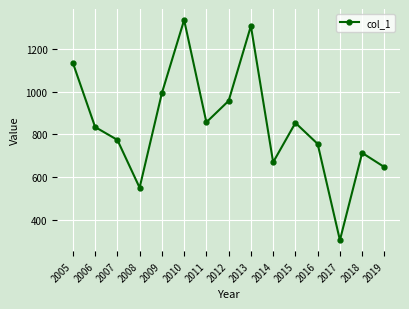

How many categories are shown in the chart?

15